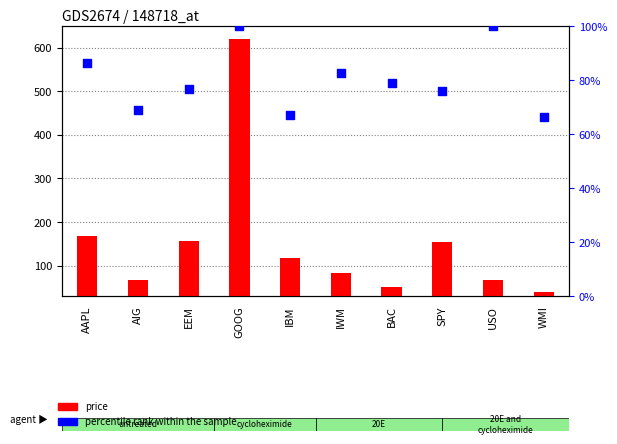

Which series contains the lowest Y value?

price